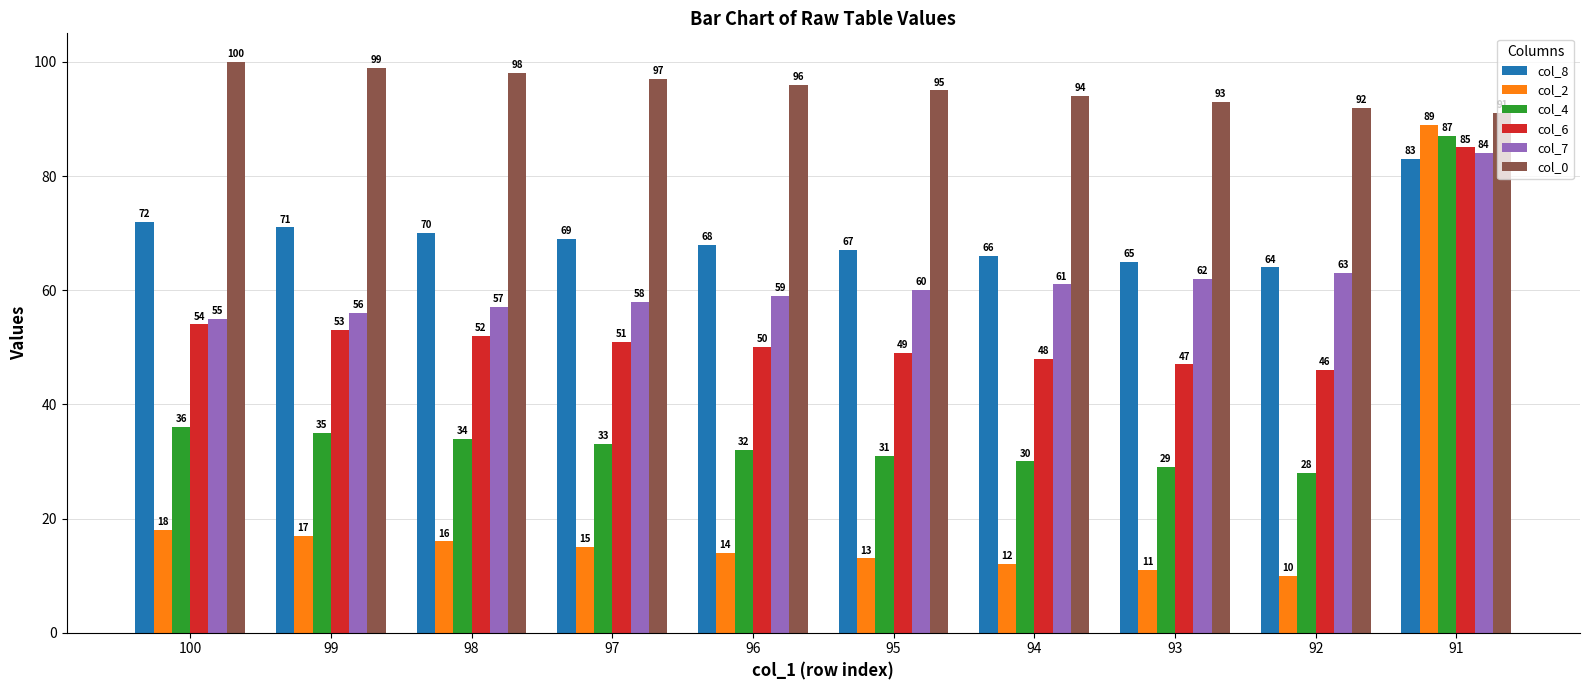

The value of col_4 at 96 is 10. True or false?

False